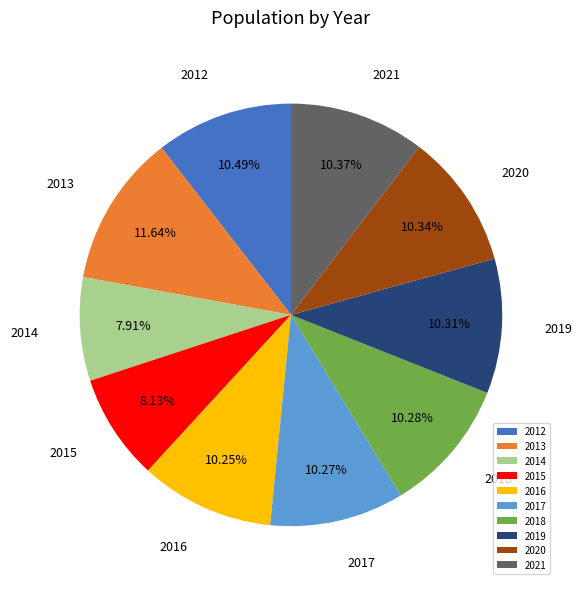

How many slices are in this pie chart?

10